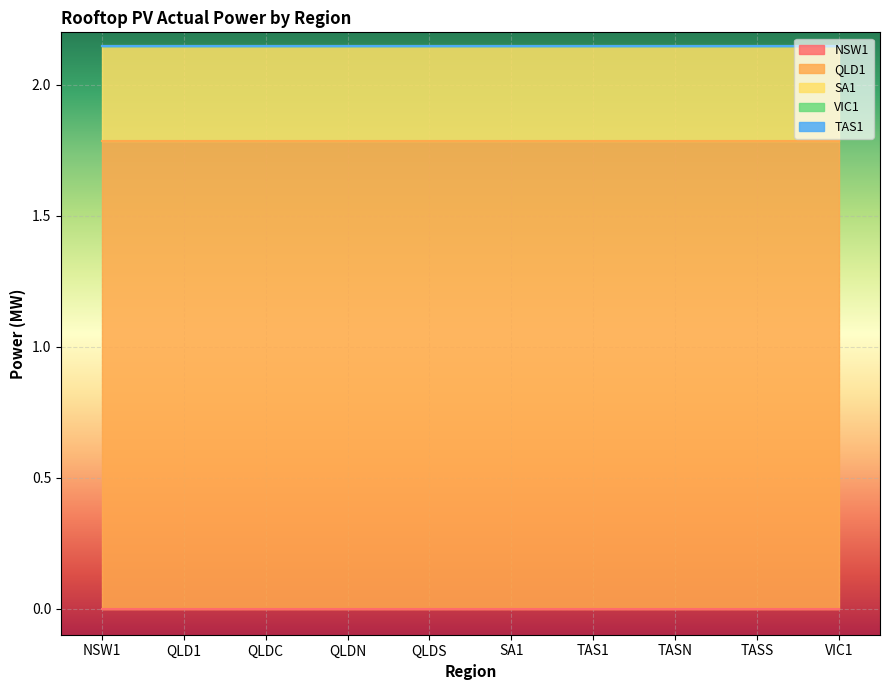

What is the average value of the SA1 series?

0.4